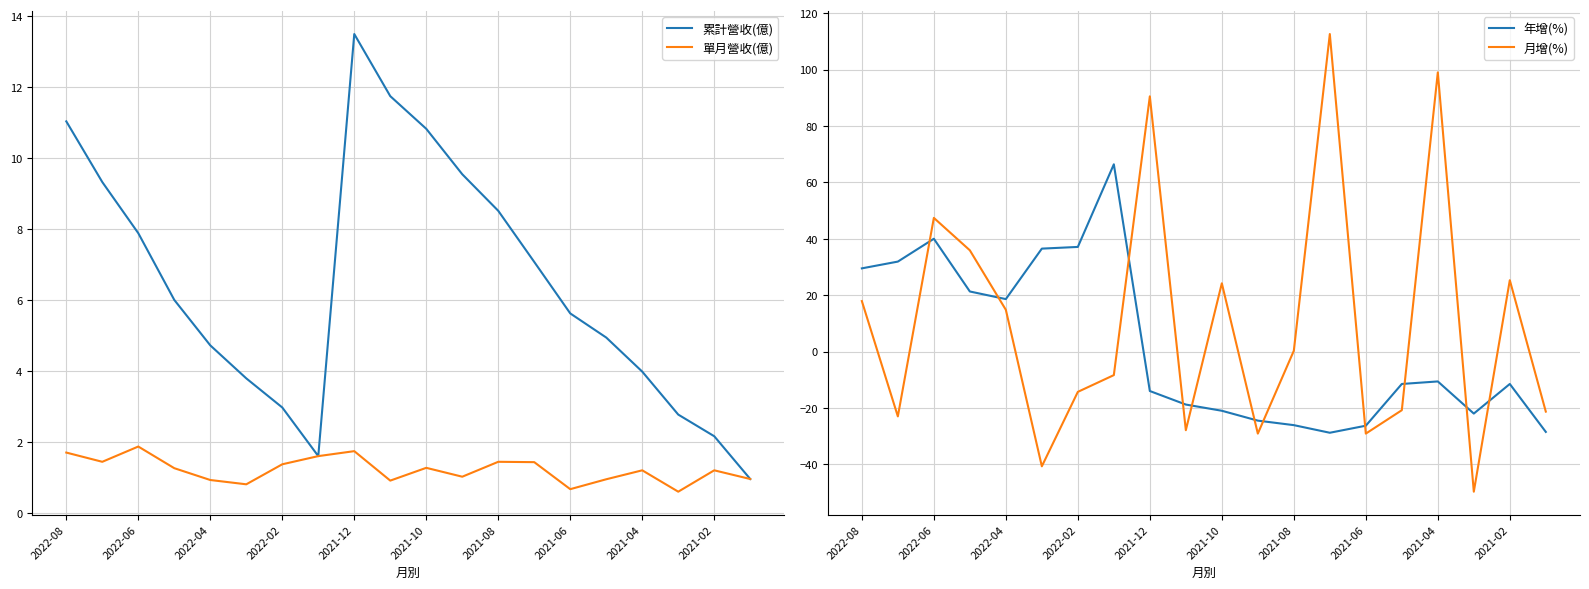

What is the highest value of the 累計營收(億) series?

13.5